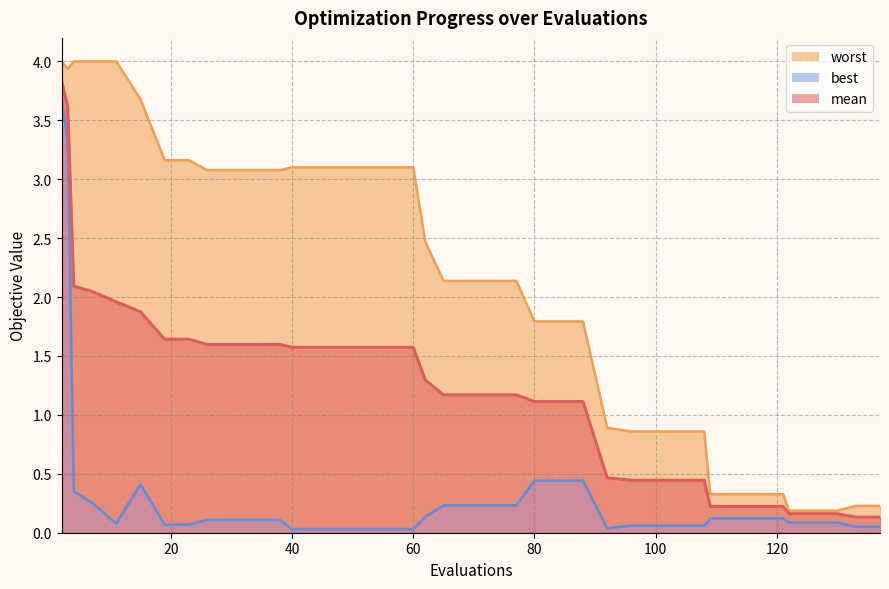

How many series are shown in this chart?

3